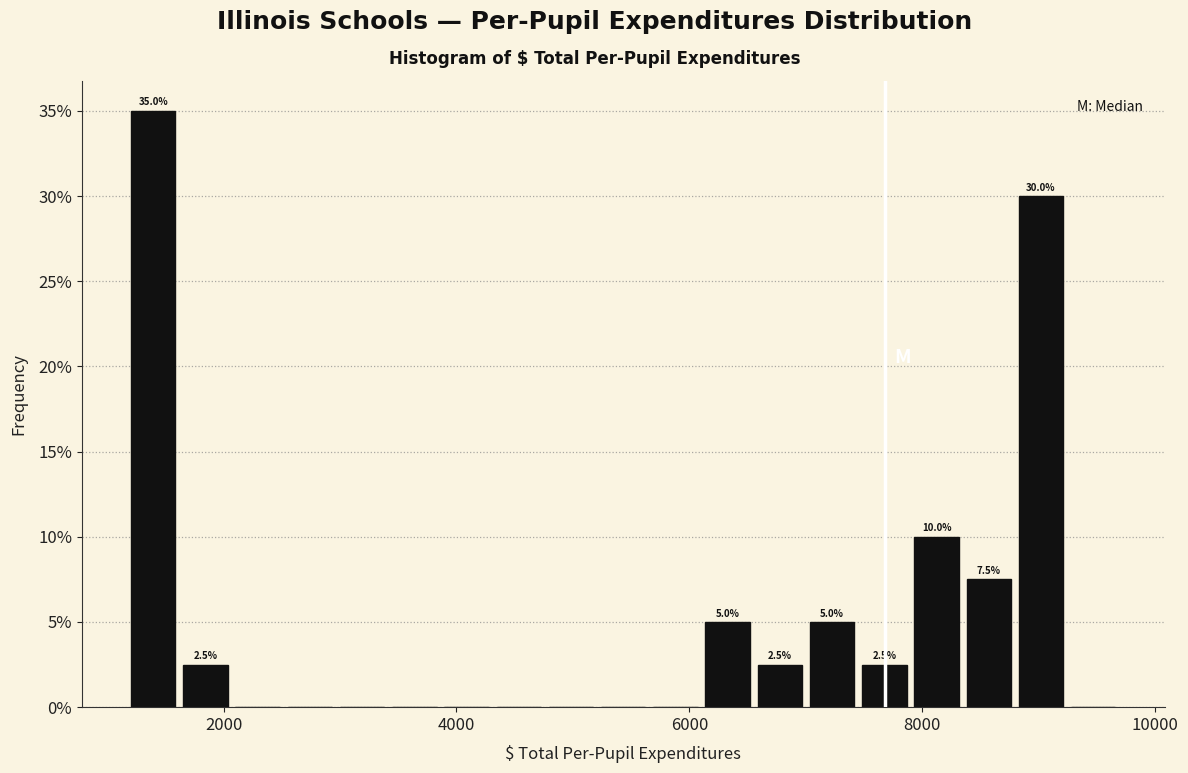

Around what value on the x-axis is the tallest bar? Give the approximate position of its centre, as read against the axis.

1400